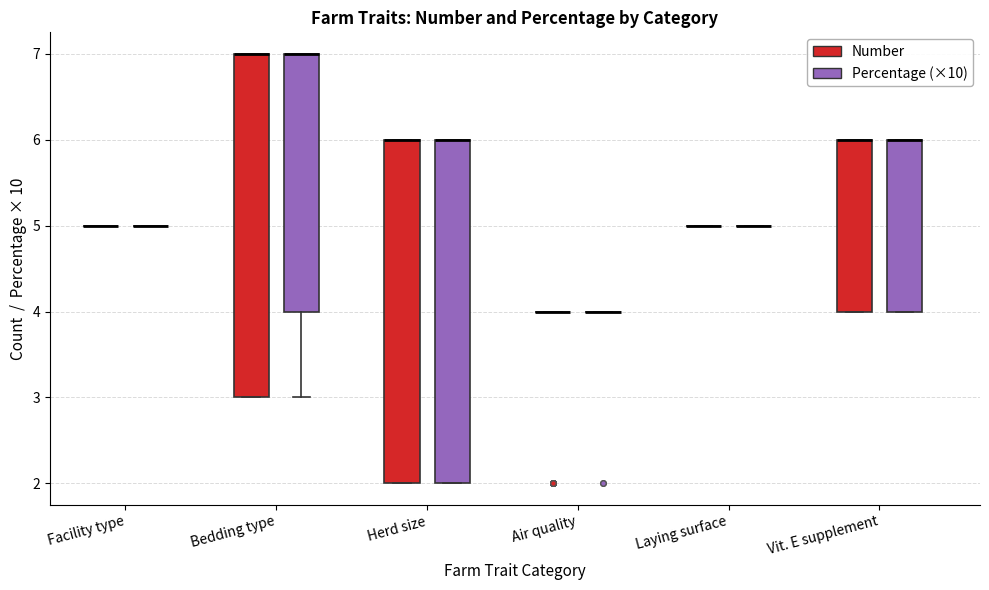

Reading left to right, read every box against the y-axis: the position of its median line, the range the box covers, and the ends of its whiskers. The values are not printed on the chart, so give them approximately, as read against the axis.

Facility type (Number): box collapsed to a line at 5, whiskers 5 to 5
Facility type (Percentage (×10)): box collapsed to a line at 5, whiskers 5 to 5
Bedding type (Number): median 7 (drawn on the box's upper edge), box 3 to 7, whiskers 3 to 7
Bedding type (Percentage (×10)): median 7 (drawn on the box's upper edge), box 4 to 7, whiskers 3 to 7
Herd size (Number): median 6 (drawn on the box's upper edge), box 2 to 6, whiskers 2 to 6
Herd size (Percentage (×10)): median 6 (drawn on the box's upper edge), box 2 to 6, whiskers 2 to 6
Air quality (Number): box collapsed to a line at 4, whiskers 4 to 4
Air quality (Percentage (×10)): box collapsed to a line at 4, whiskers 4 to 4
Laying surface (Number): box collapsed to a line at 5, whiskers 5 to 5
Laying surface (Percentage (×10)): box collapsed to a line at 5, whiskers 5 to 5
Vit. E supplement (Number): median 6 (drawn on the box's upper edge), box 4 to 6, whiskers 4 to 6
Vit. E supplement (Percentage (×10)): median 6 (drawn on the box's upper edge), box 4 to 6, whiskers 4 to 6